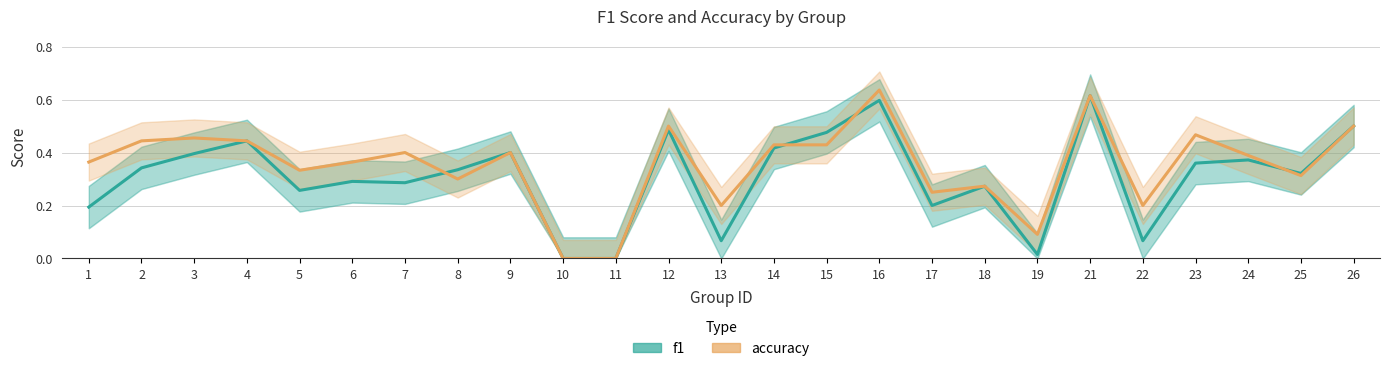

Which series has the largest range (max minus min)?

accuracy